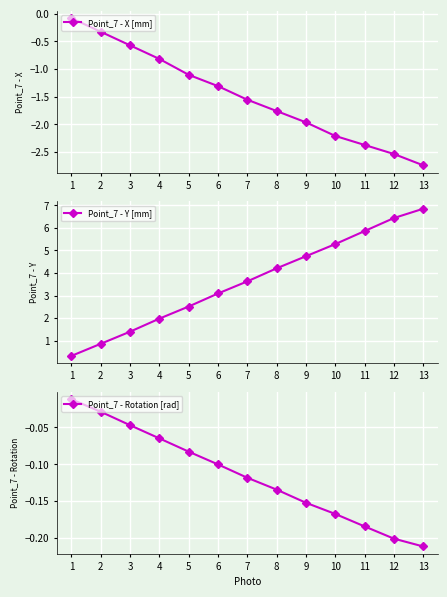

Does the chart display data point markers on the line(s)?

Yes